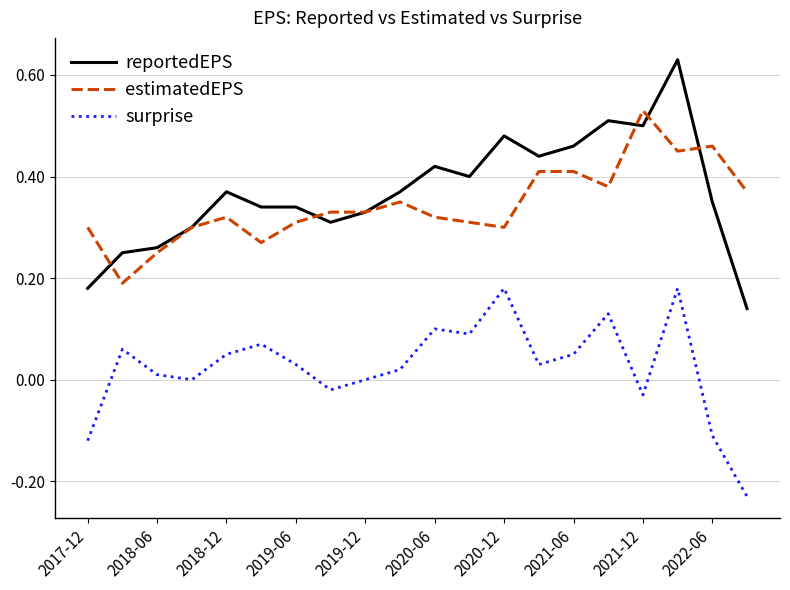

What are all the series names shown in the legend?

reportedEPS, estimatedEPS, surprise